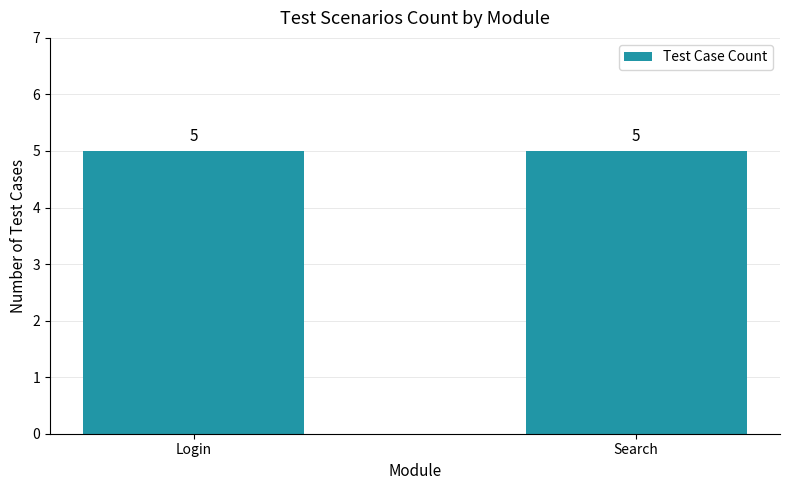

What is the value of the 2nd bar from the left?

5